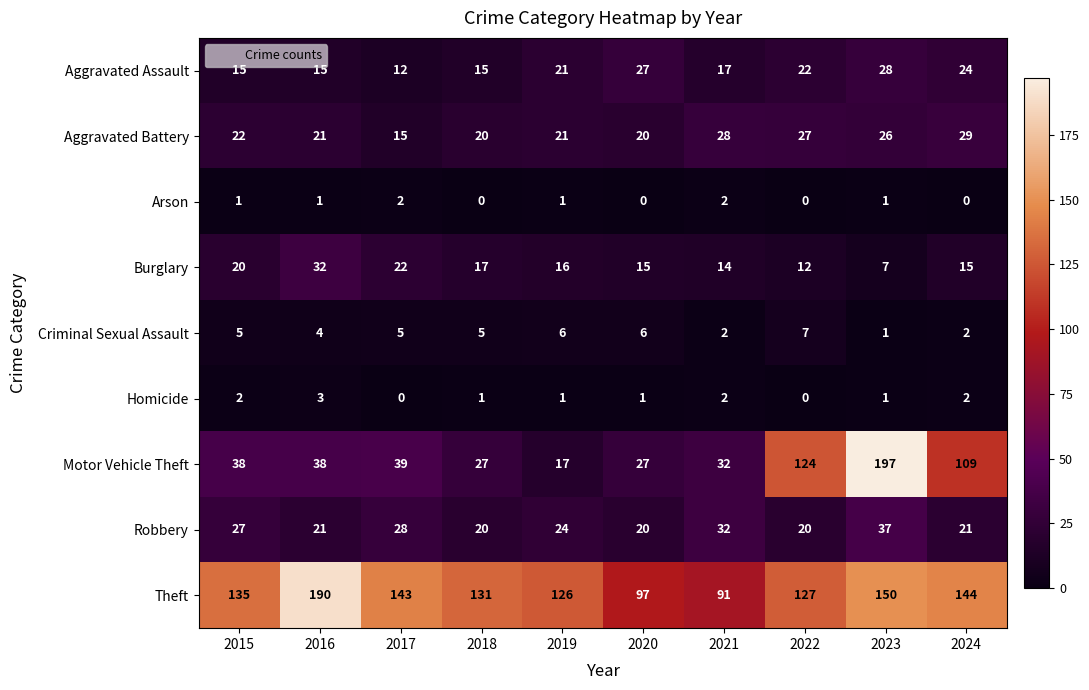

How many data points does each series have?

10